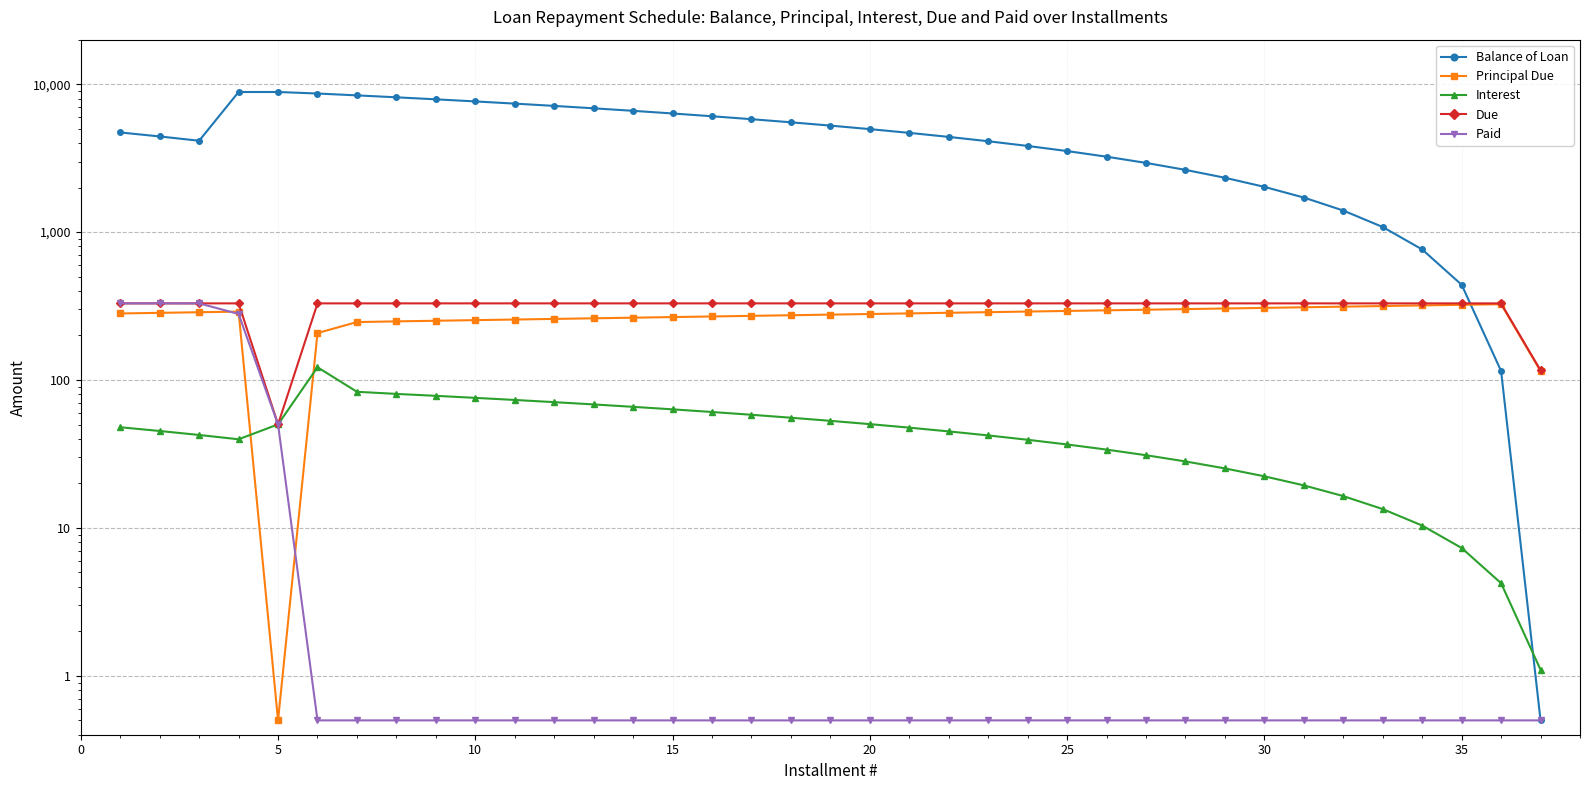

What is the value of the Interest point at the 8th from the left?

80.6